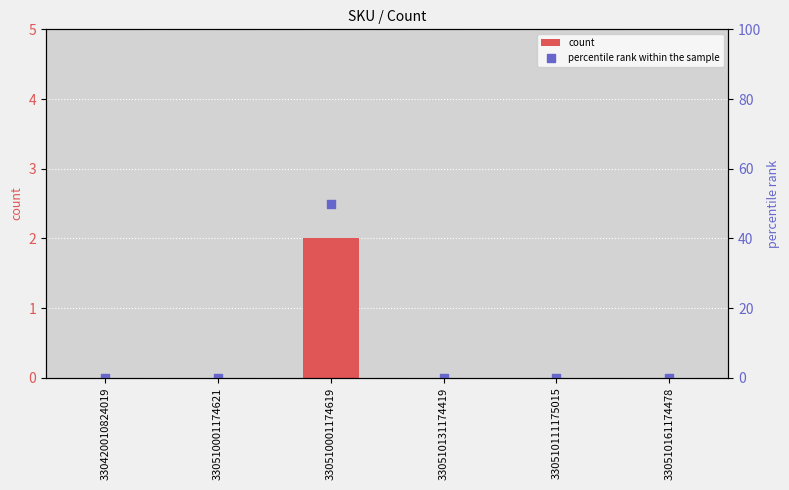

Which series contains the lowest Y value?

count